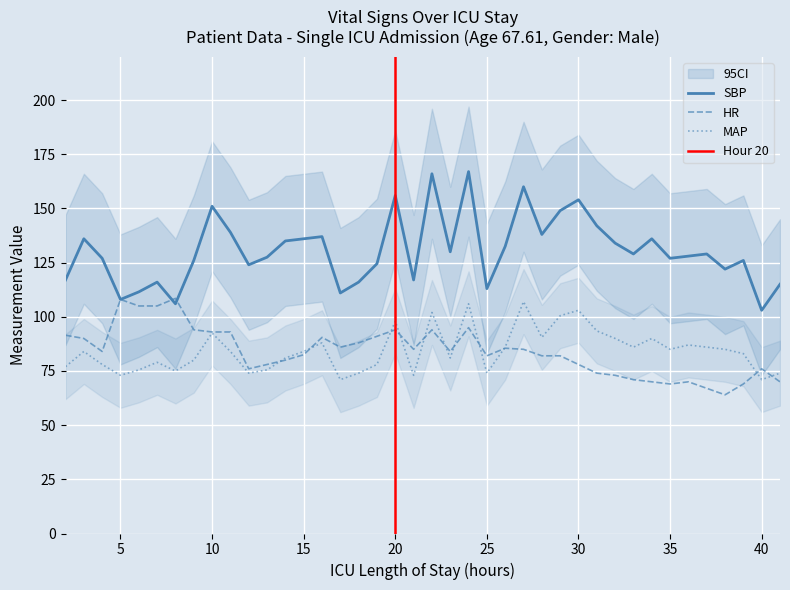

What is the difference between the maximum and minimum values in the HR series?

44.5